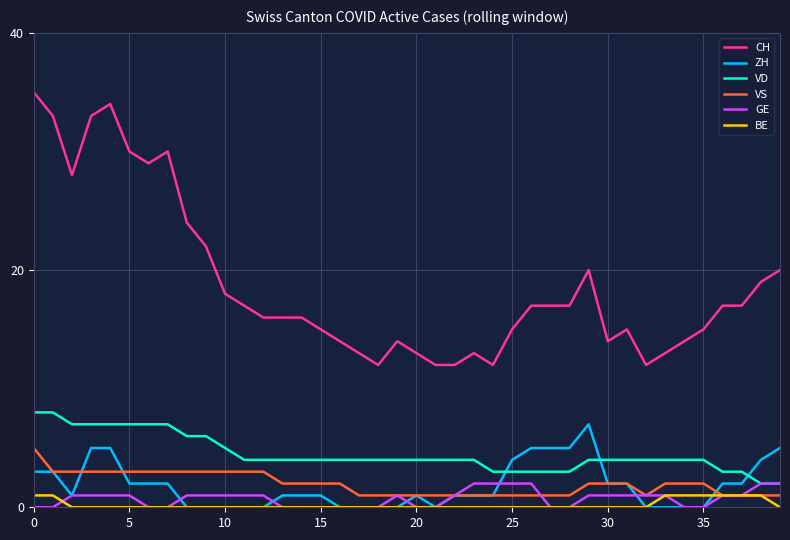

What are all the series names shown in the legend?

CH, ZH, VD, VS, GE, BE